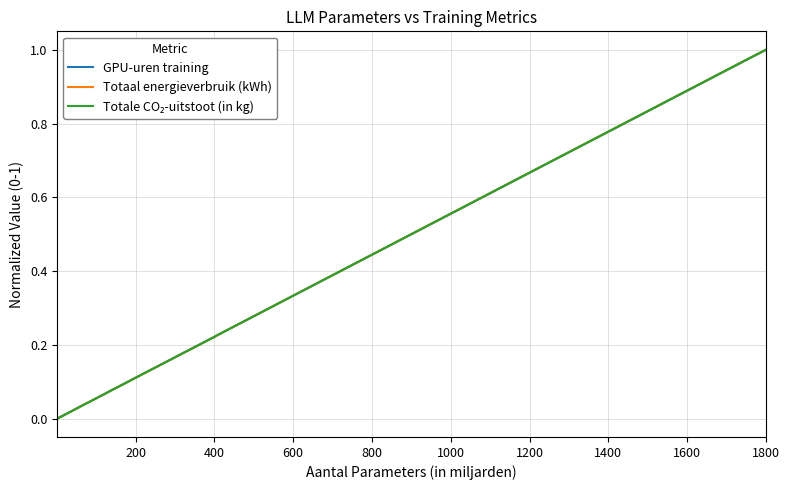

True or false: GPU-uren training and Totaal energieverbruik (kWh) intersect in this chart.

True